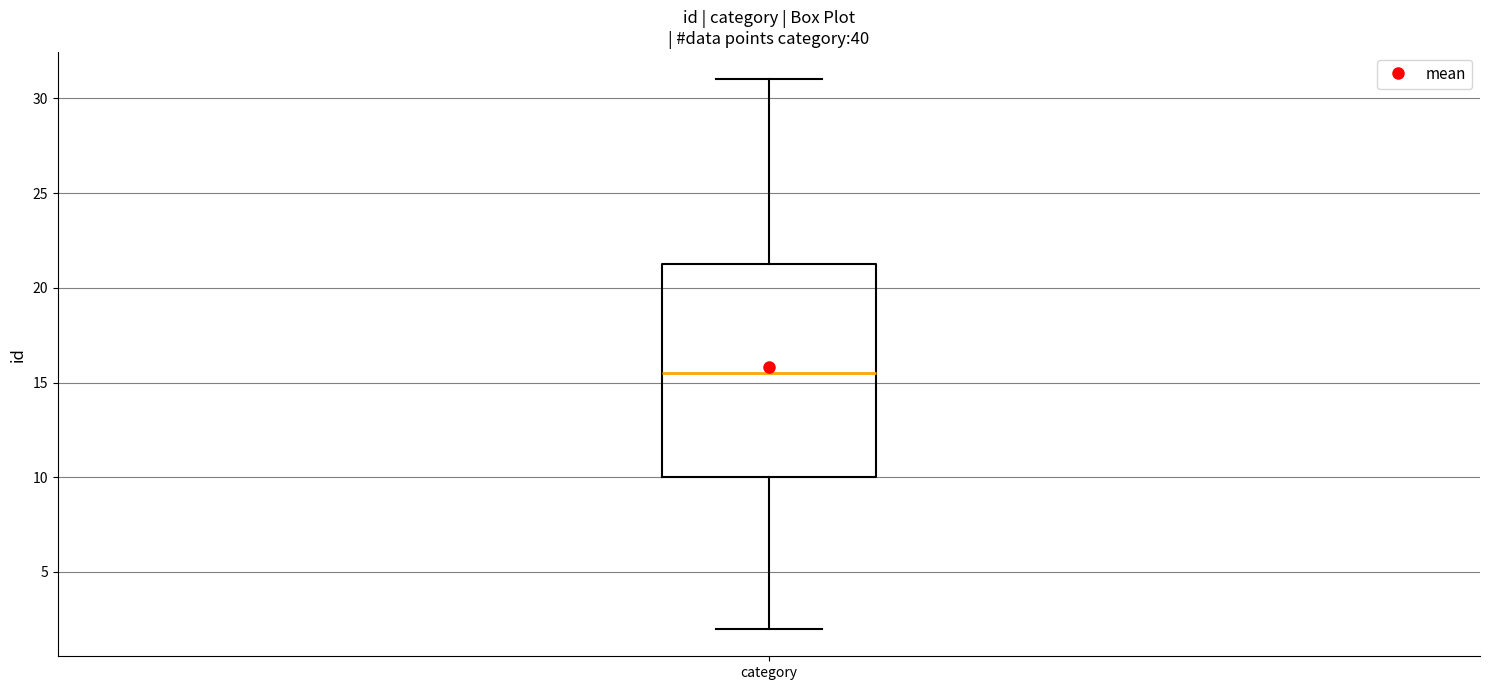

Transcribe this box plot: give where the median line is, the range the box spans, and where the two whiskers end, as read against the y-axis. The values are not printed on the chart, so give them approximately, as read against the axis.

median 15.5, box 10.0 to 21.5, whiskers 2.0 to 31.0